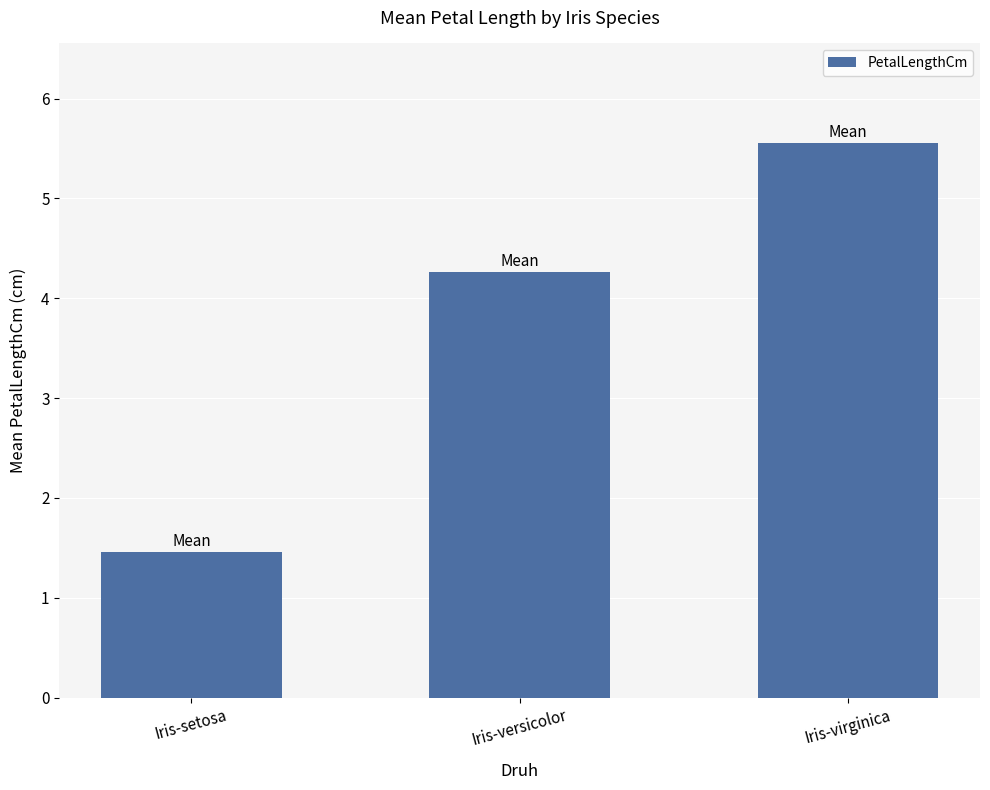

Are the bars horizontal?

No